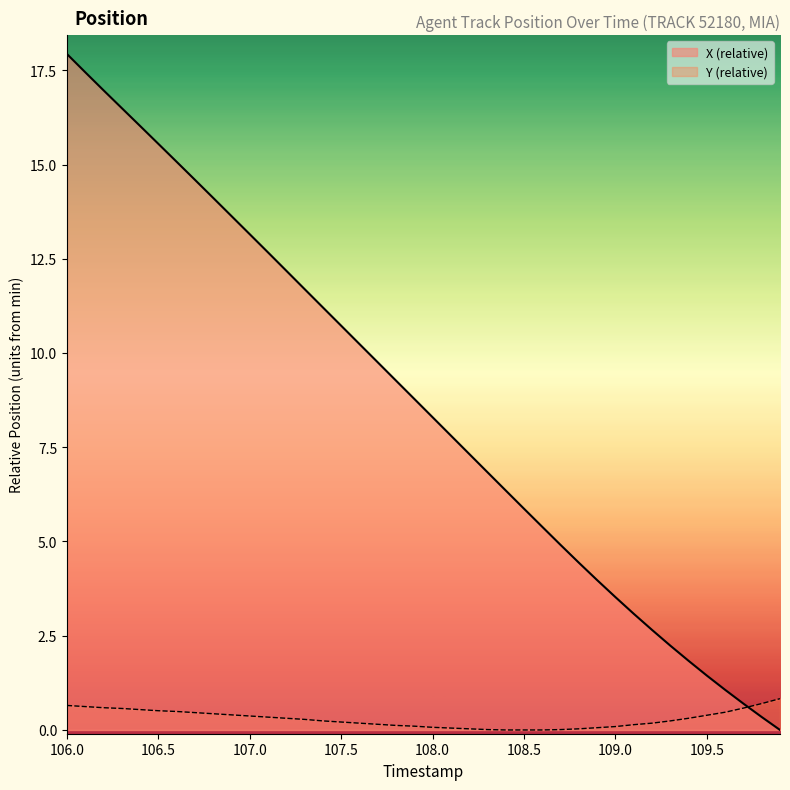

The value of Y (relative) at 107.0 is 0.4. True or false?

True